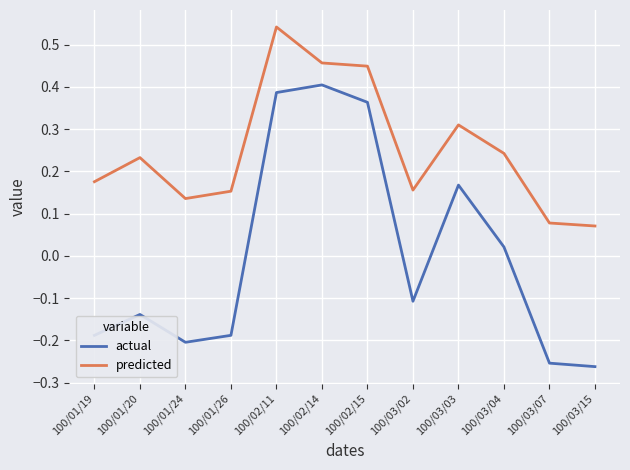

What position from the right is 100/02/14?

7